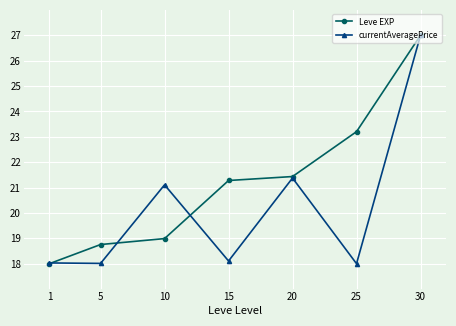

The value of Leve EXP at 30 is 42.8. True or false?

False